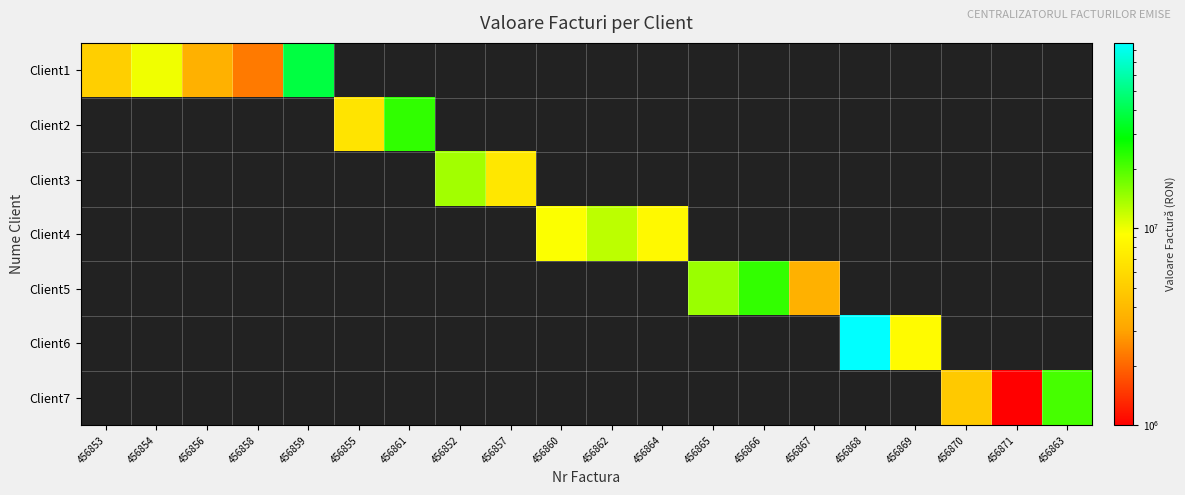

Reading left to right, what are all the values shown in this chart?

Client1: 456853=5200100	456854=10000000	456856=3600000	456858=2300000	456859=38060000	456855=0	456861=0	456852=0	456857=0	456860=0	456862=0	456864=0	456865=0	456866=0	456867=0	456868=0	456869=0	456870=0	456871=0	456863=0
Client2: 456853=0	456854=0	456856=0	456858=0	456859=0	456855=6760000	456861=23000000	456852=0	456857=0	456860=0	456862=0	456864=0	456865=0	456866=0	456867=0	456868=0	456869=0	456870=0	456871=0	456863=0
Client3: 456853=0	456854=0	456856=0	456858=0	456859=0	456855=0	456861=0	456852=14000000	456857=7000000	456860=0	456862=0	456864=0	456865=0	456866=0	456867=0	456868=0	456869=0	456870=0	456871=0	456863=0
Client4: 456853=0	456854=0	456856=0	456858=0	456859=0	456855=0	456861=0	456852=0	456857=0	456860=9500000	456862=12500000	456864=8650000	456865=0	456866=0	456867=0	456868=0	456869=0	456870=0	456871=0	456863=0
Client5: 456853=0	456854=0	456856=0	456858=0	456859=0	456855=0	456861=0	456852=0	456857=0	456860=0	456862=0	456864=0	456865=14500050	456866=22840000	456867=3600000	456868=0	456869=0	456870=0	456871=0	456863=0
Client6: 456853=0	456854=0	456856=0	456858=0	456859=0	456855=0	456861=0	456852=0	456857=0	456860=0	456862=0	456864=0	456865=0	456866=0	456867=0	456868=87325000	456869=9000000	456870=0	456871=0	456863=0
Client7: 456853=0	456854=0	456856=0	456858=0	456859=0	456855=0	456861=0	456852=0	456857=0	456860=0	456862=0	456864=0	456865=0	456866=0	456867=0	456868=0	456869=0	456870=4780000	456871=1000000	456863=21000000